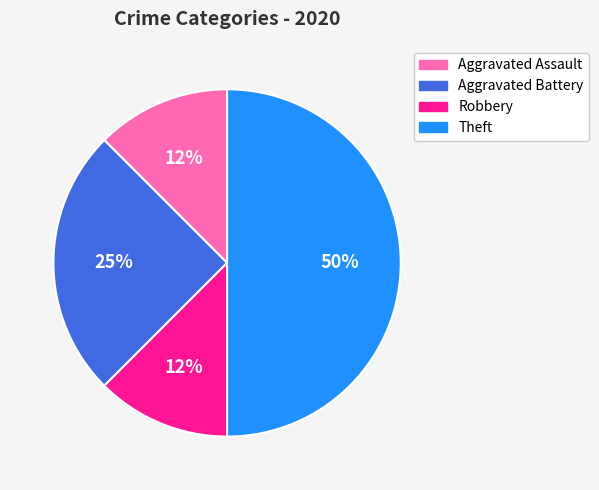

Which category has the biggest portion of the pie?

Theft